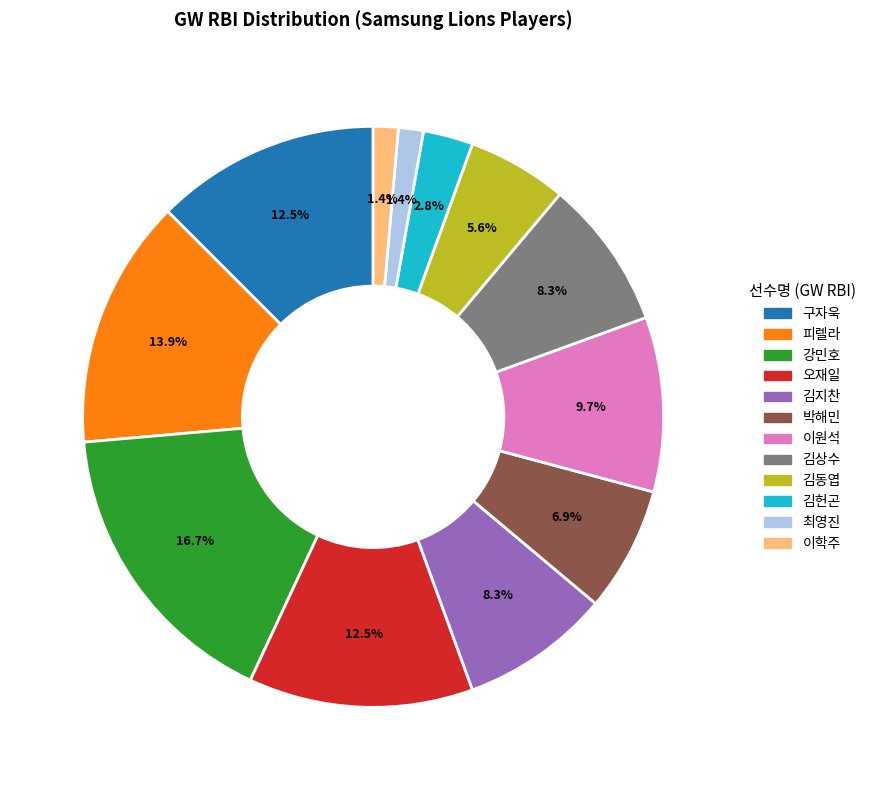

Approximately how many times larger is the value at 김상수 compared to 피렐라?

0.6